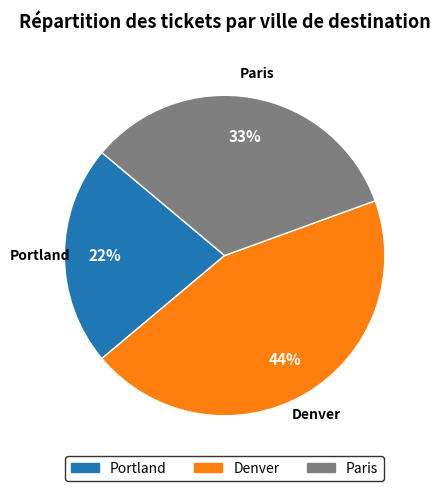

Do Denver and Paris together represent more than half of the pie?

Yes